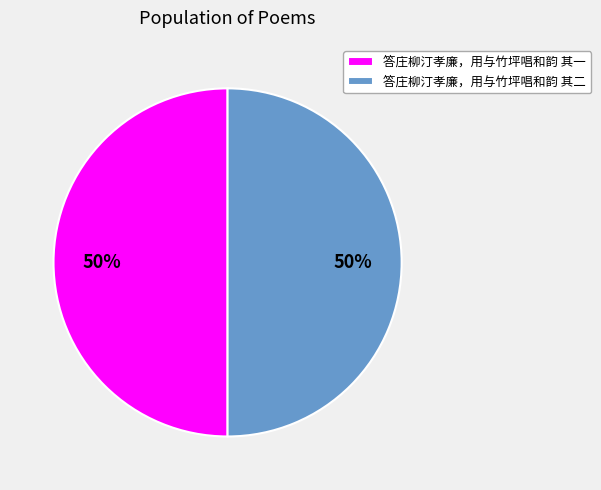

To the nearest percent, what is the combined percentage of 答庄柳汀孝廉，用与竹坪唱和韵 其二 and 答庄柳汀孝廉，用与竹坪唱和韵 其一?

100%